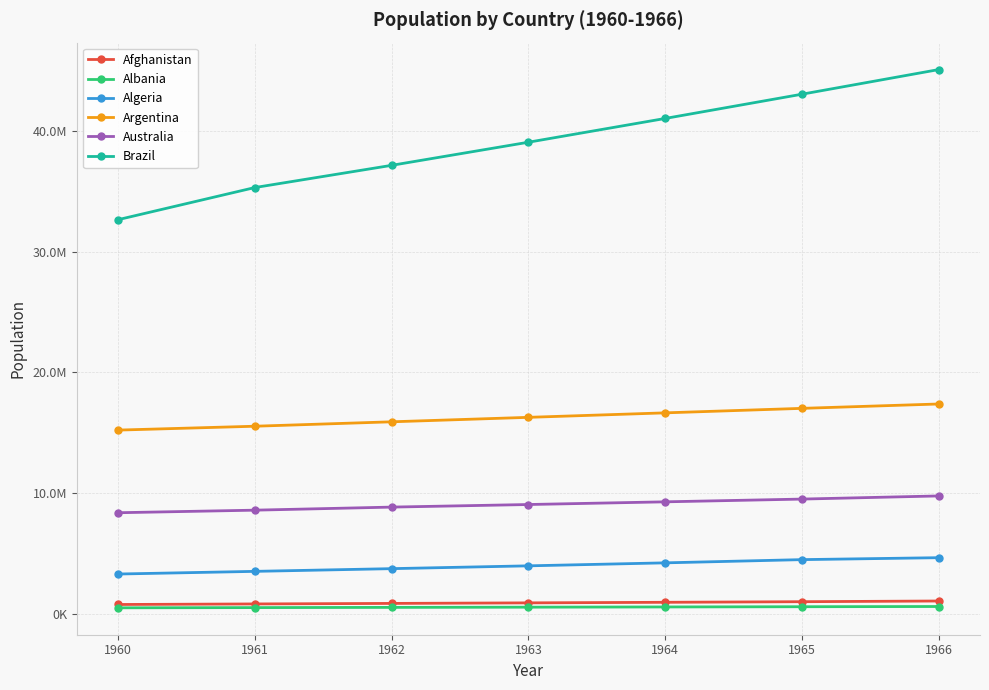

Rank the series by their maximum value, from highest to lowest.

Brazil, Argentina, Australia, Algeria, Afghanistan, Albania